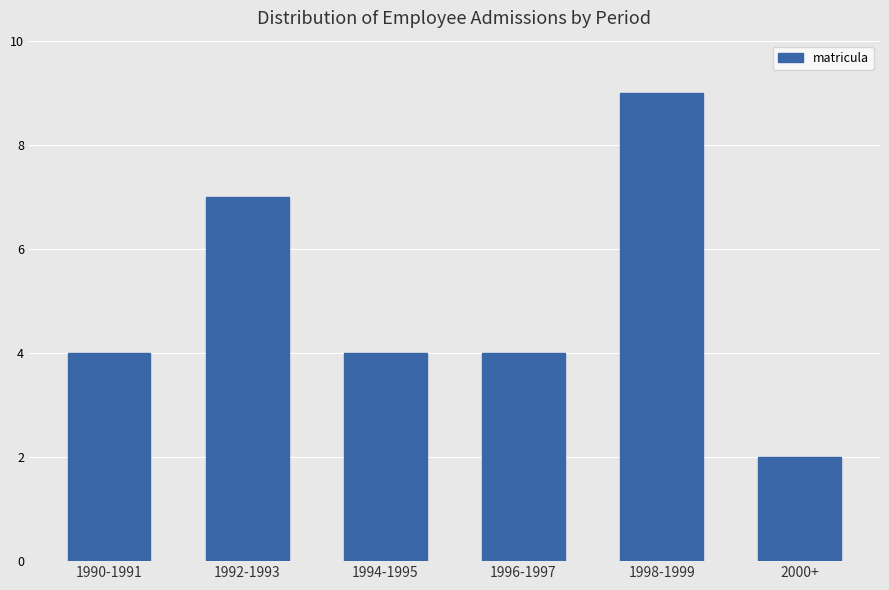

Is it true that the value at 1996-1997 is 4?

True